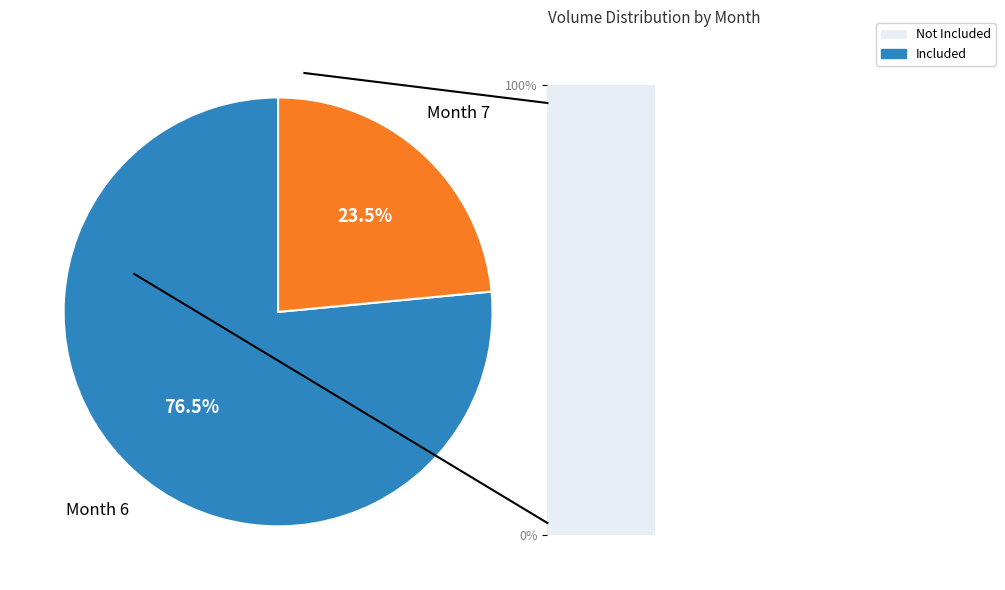

Is there a majority slice in this chart?

Yes